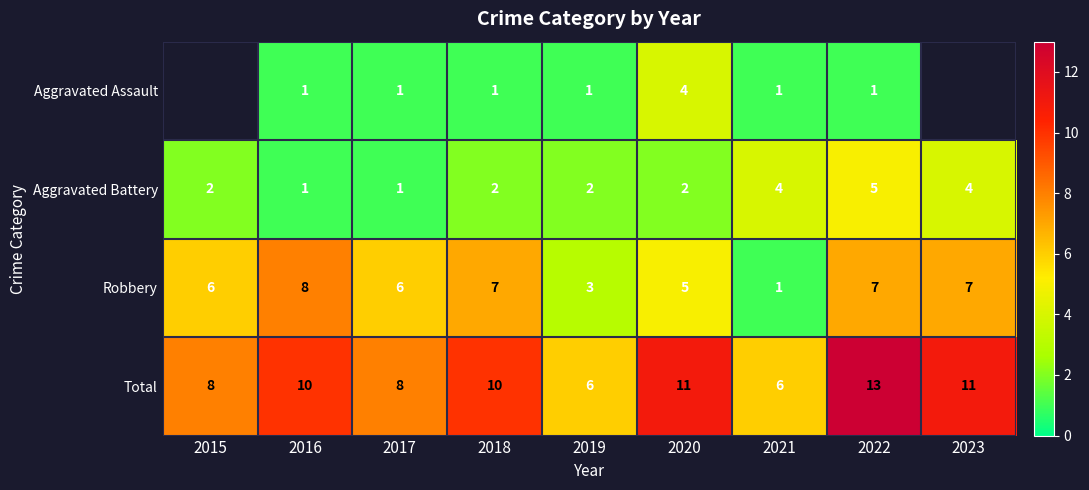

Is it true that Robbery equals 4.8 at 2019?

False